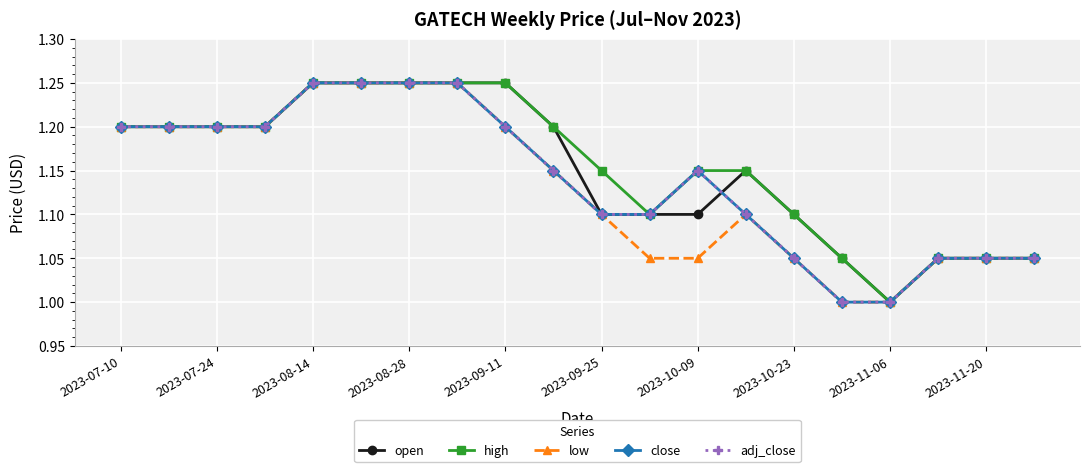

How many adj_close values are between 1 and 2?

20